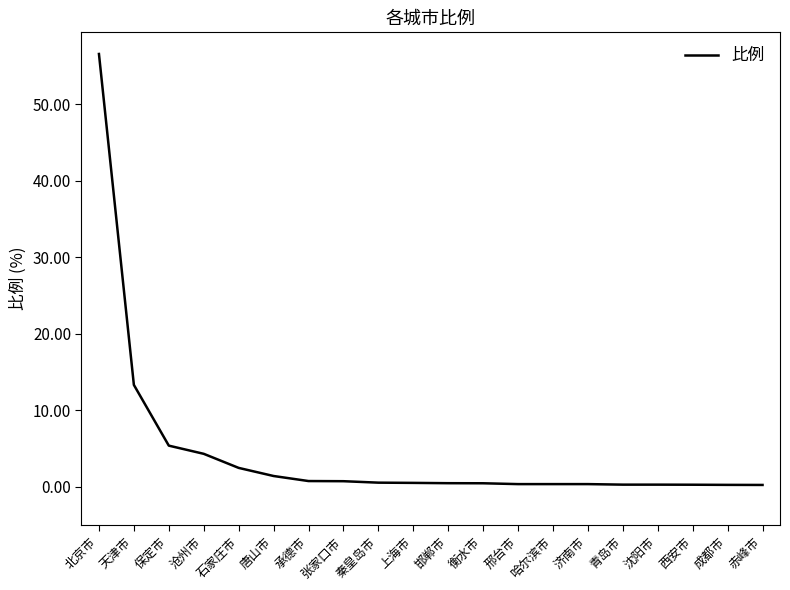

What is the difference between the maximum and minimum values?

56.3